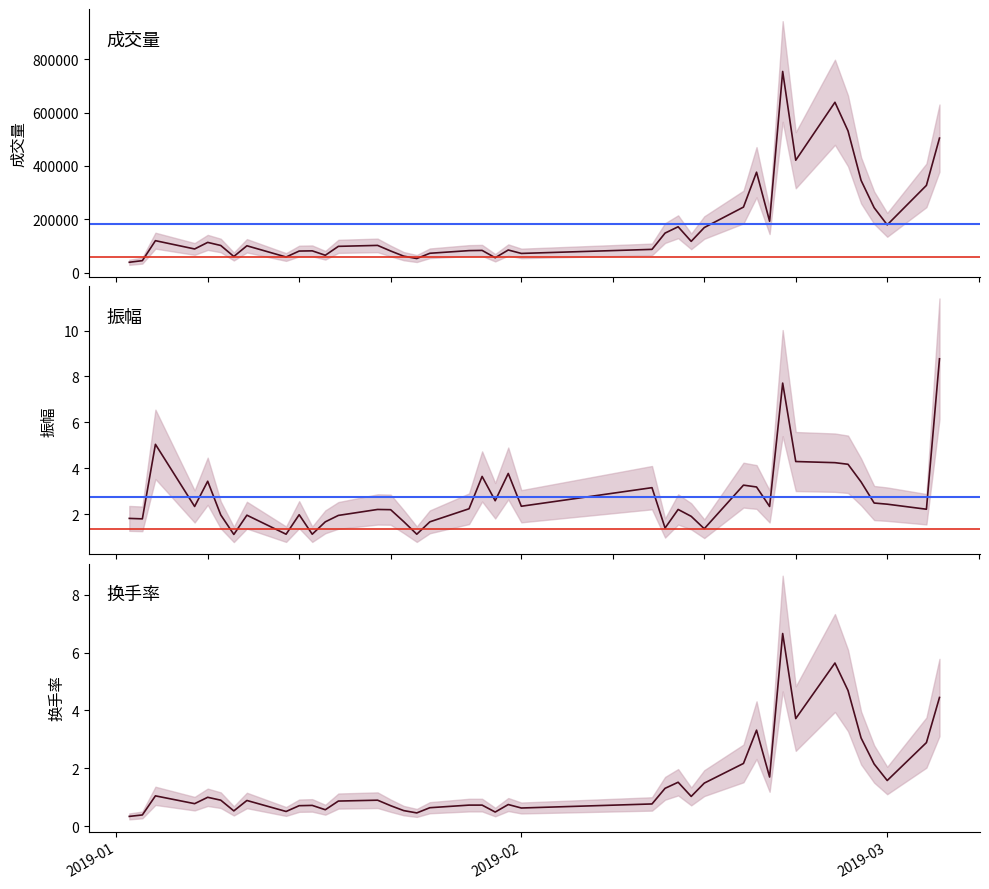

At which label does 成交量 first exceed 101358?

2019-03